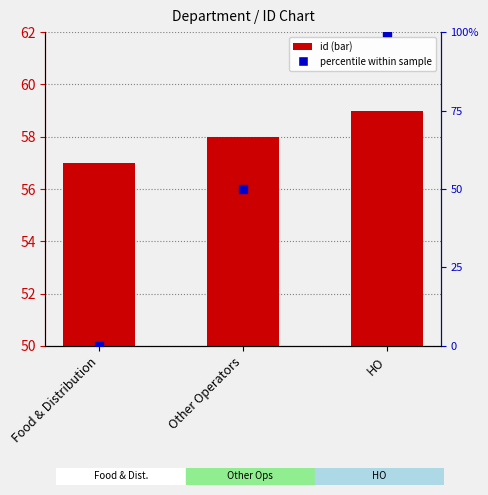

What is the total value across all series at Other Operators?

108